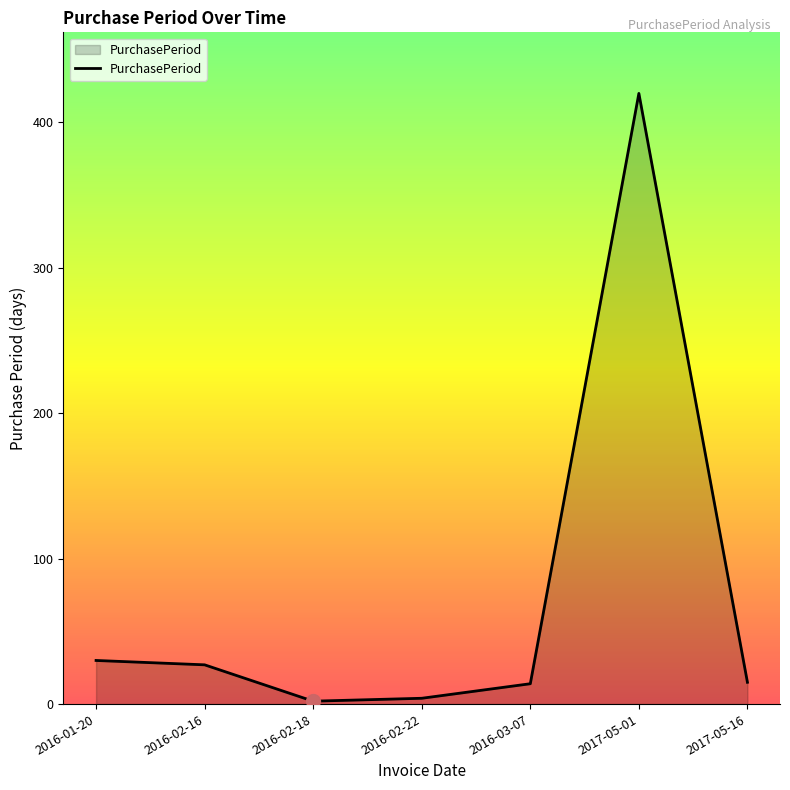

How many lines are shown in the chart?

1